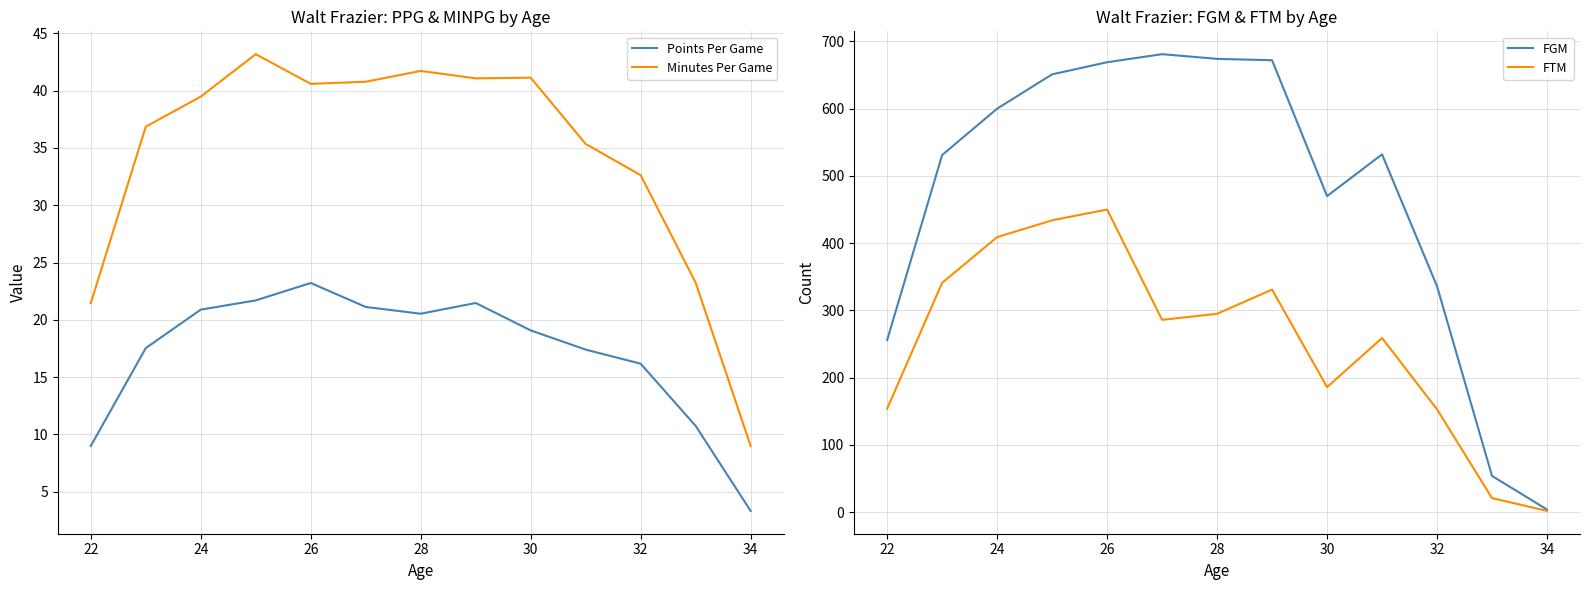

How many values in the Minutes Per Game series exceed 39?

7